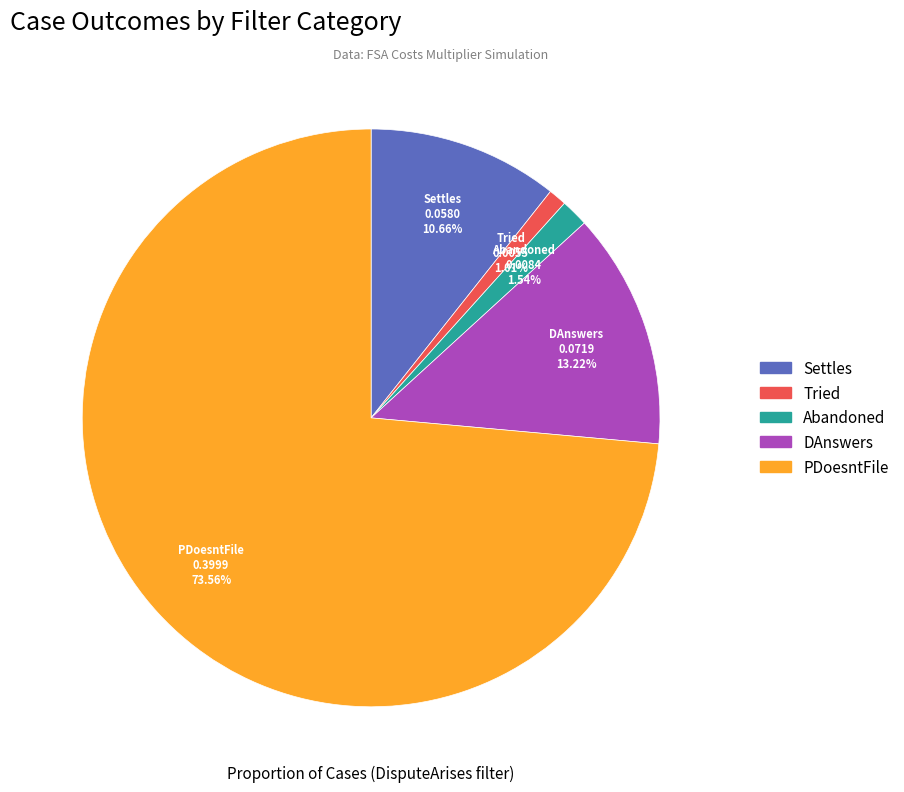

Is there a majority slice in this chart?

Yes